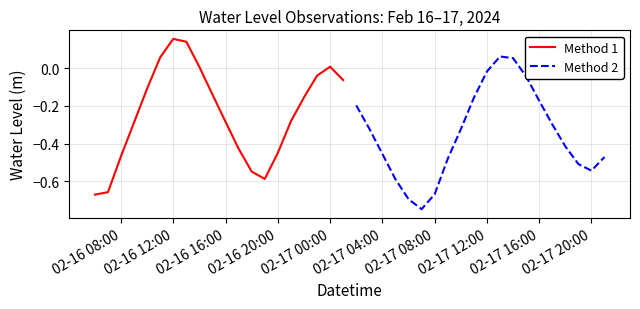

At which category does Method 1 reach its first local peak?

02-16 12:00